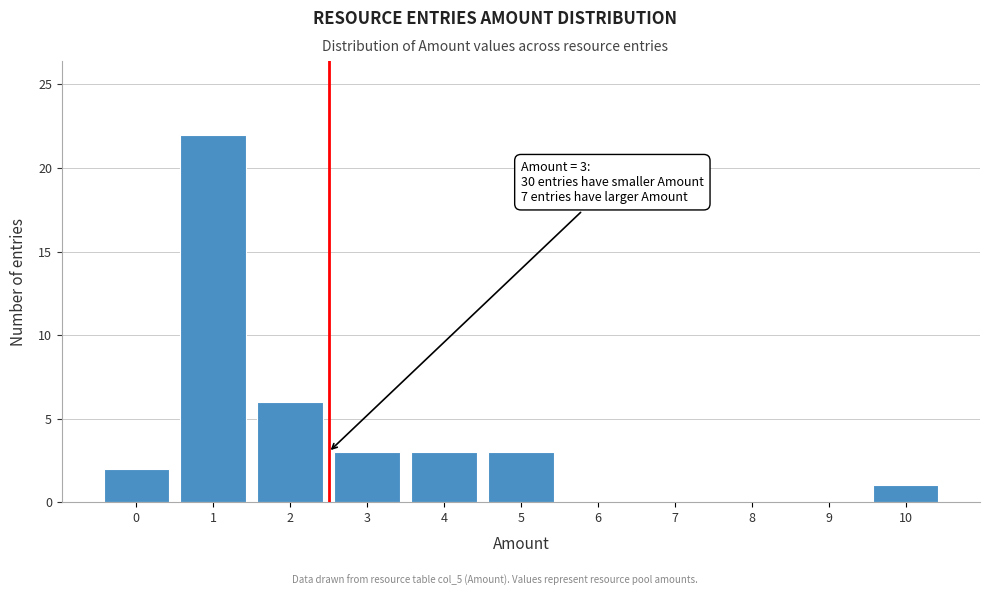

Reading left to right, what are all the values shown in this chart?

0=2	1=22	2=6	3=3	4=3	5=3	6=0	7=0	8=0	9=0	10=1